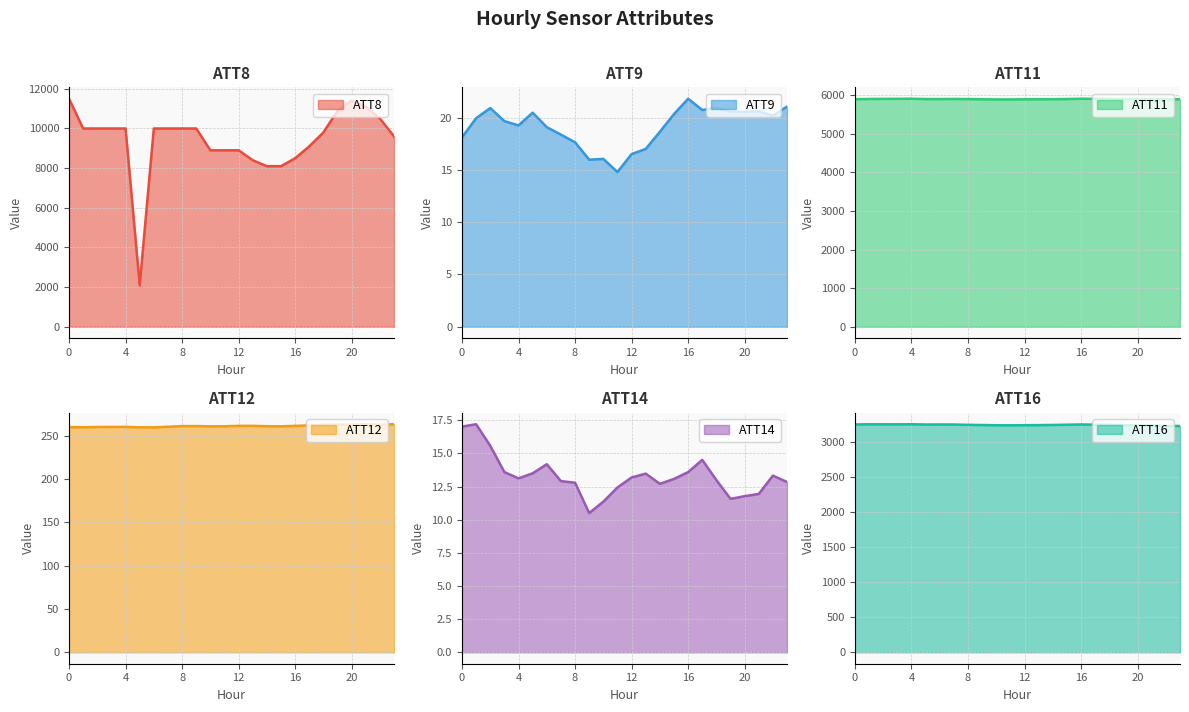

Between 7 and 17, which series saw the biggest shift?

ATT8